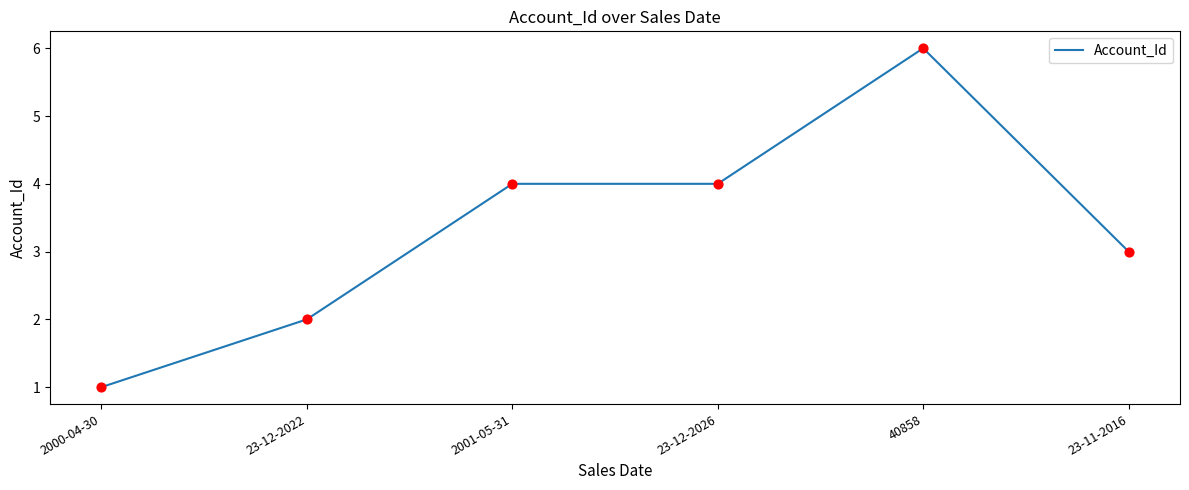

What is the change in value from 2000-04-30 to 40858?

+5